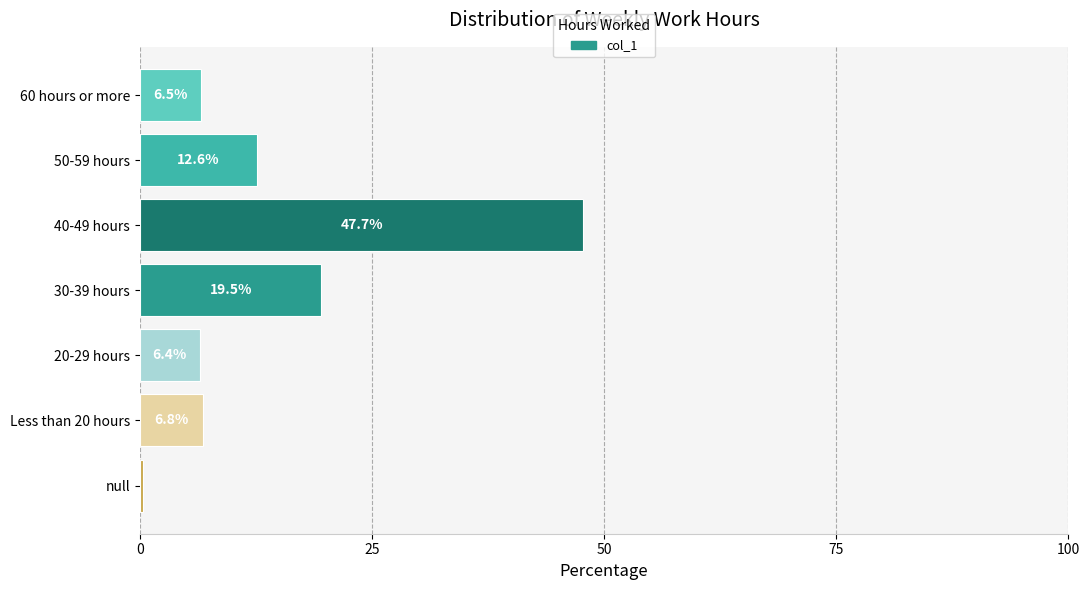

What is the sum of all values?

100.0